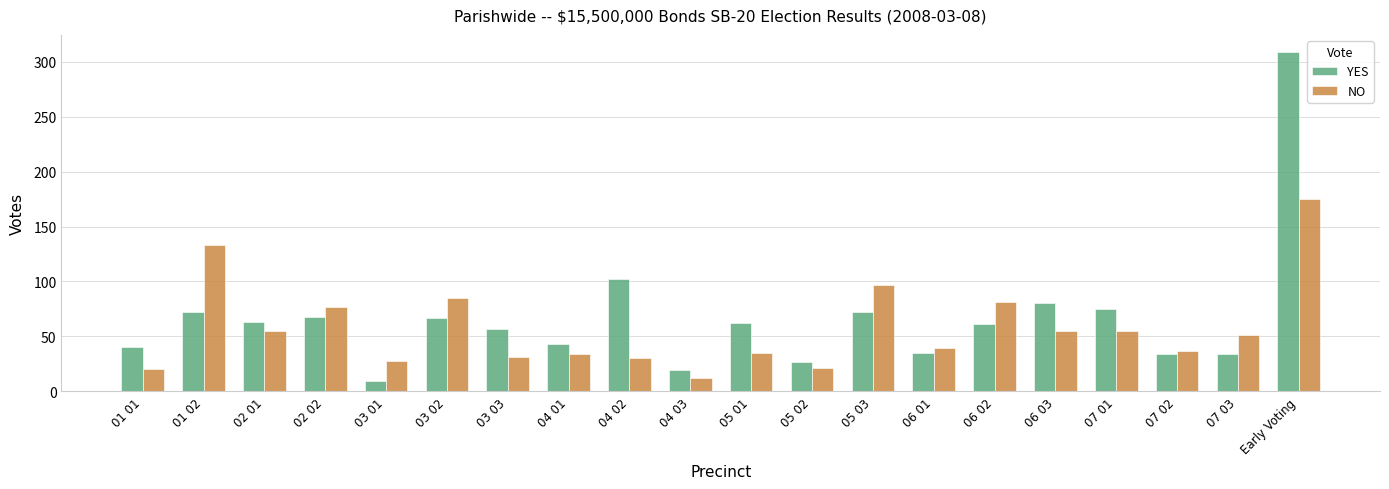

What is the difference between the YES values at 04 03 and 07 03?

15